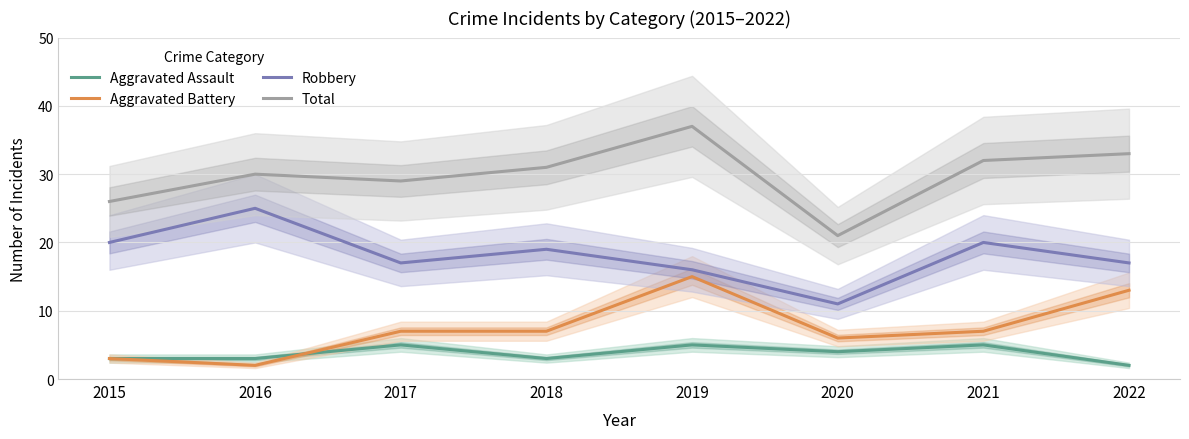

Where is Aggravated Battery nearest to the value 8?

2017